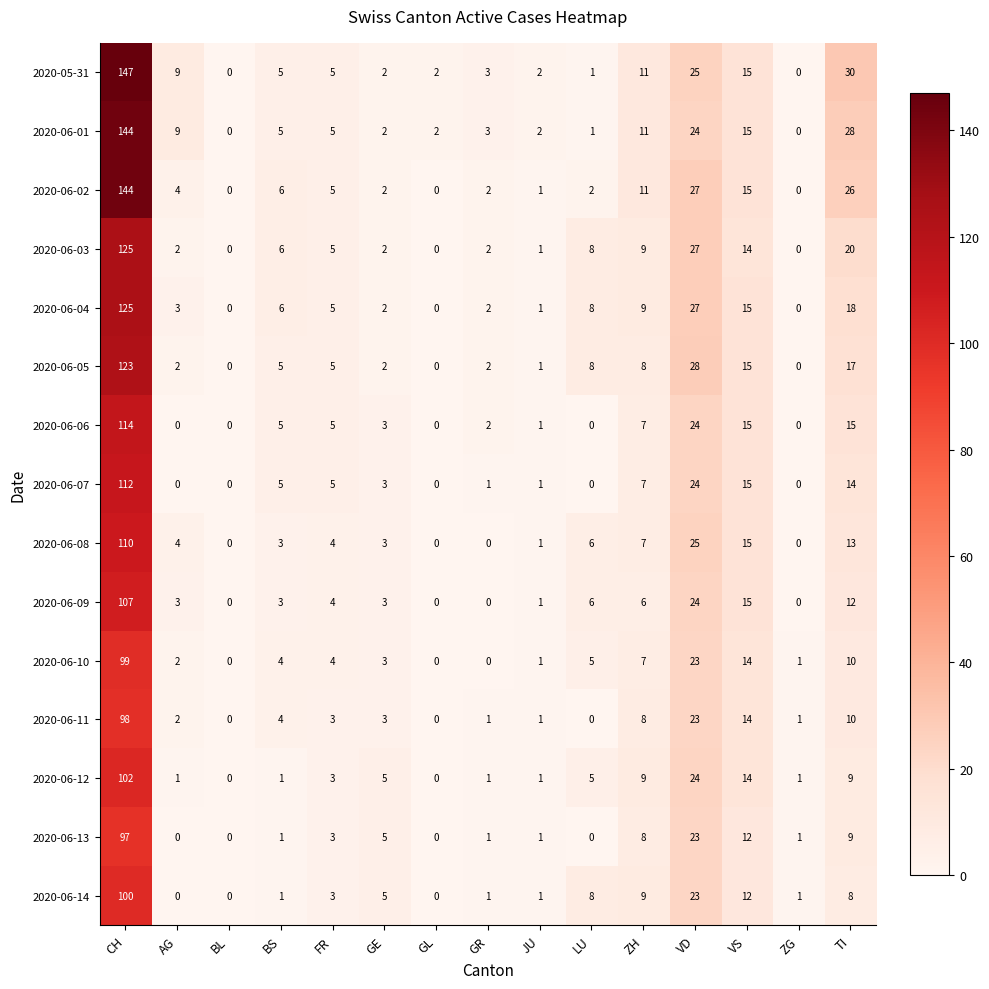

Which series changed the most between GR and VD?

2020-06-05